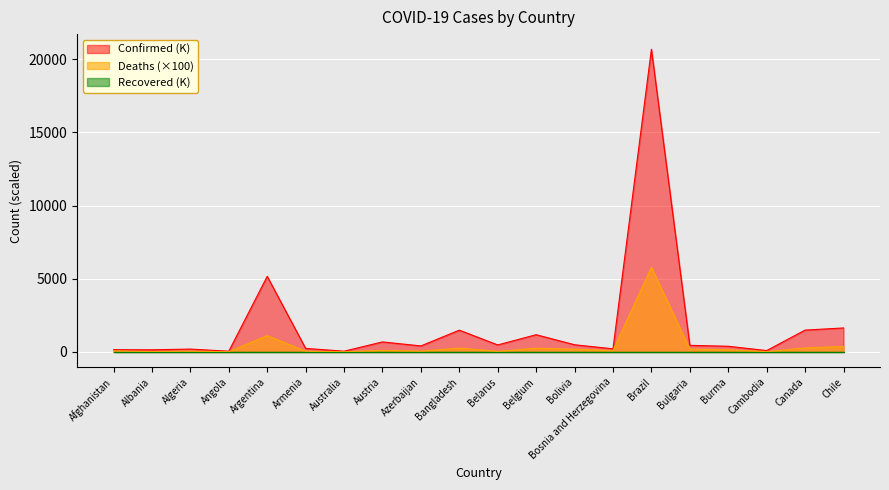

True or false: Deaths and Confirmed cross at least once.

False